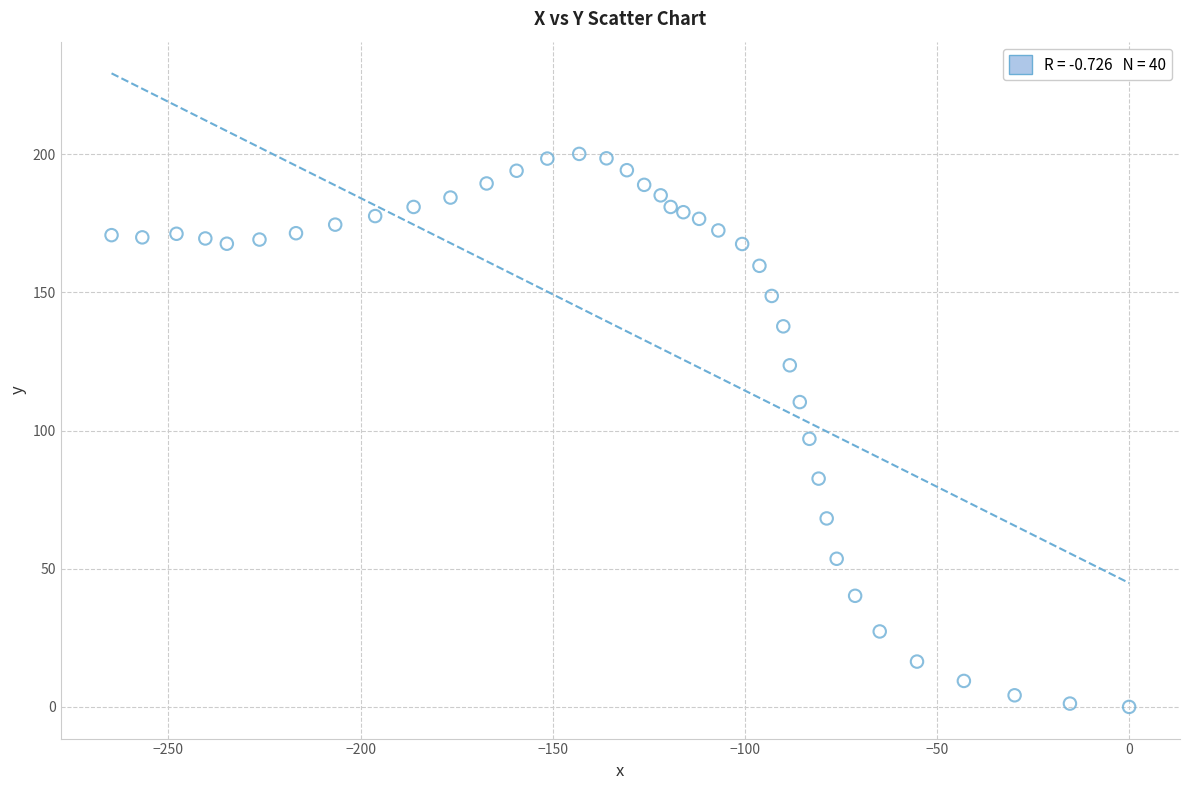

What Y value in the scatter plot is closest to 100?

97.0